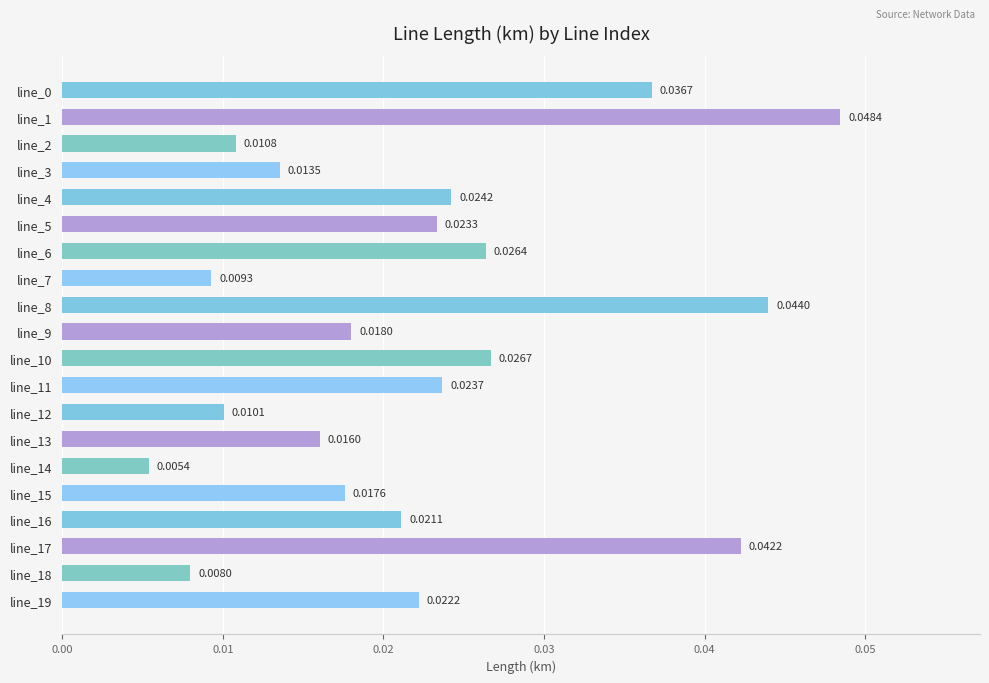

Which has a higher value, line_9 or line_15?

line_9